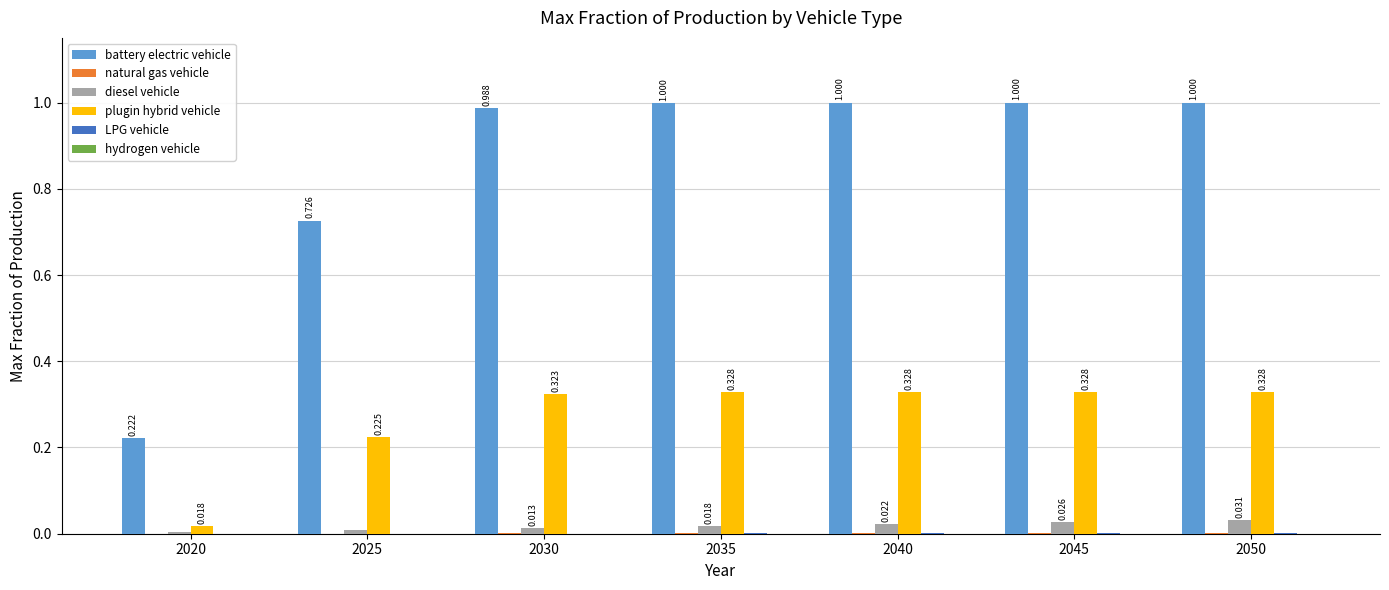

Which series has the largest total across all categories?

battery electric vehicle